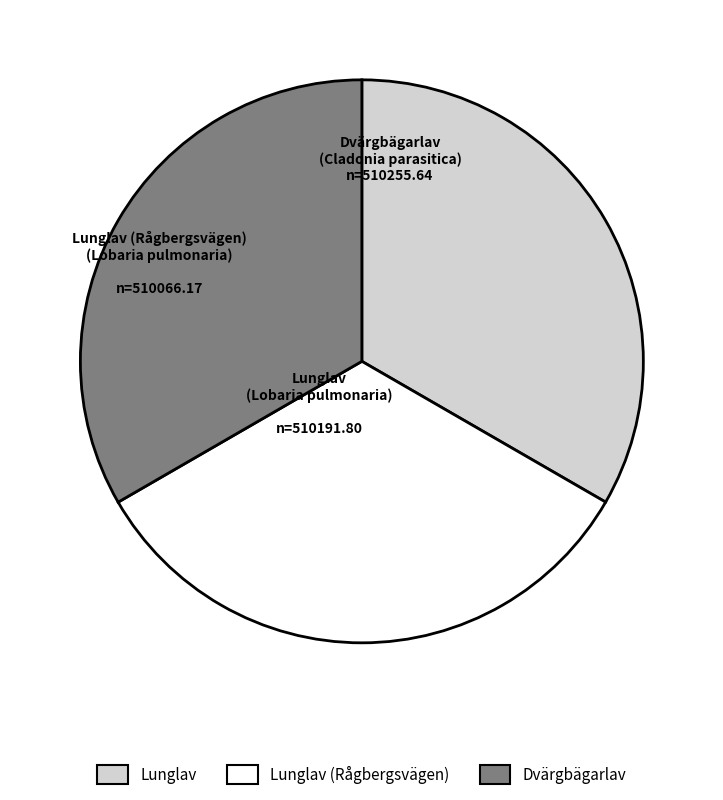

Is there any slice that represents more than half of the pie?

No